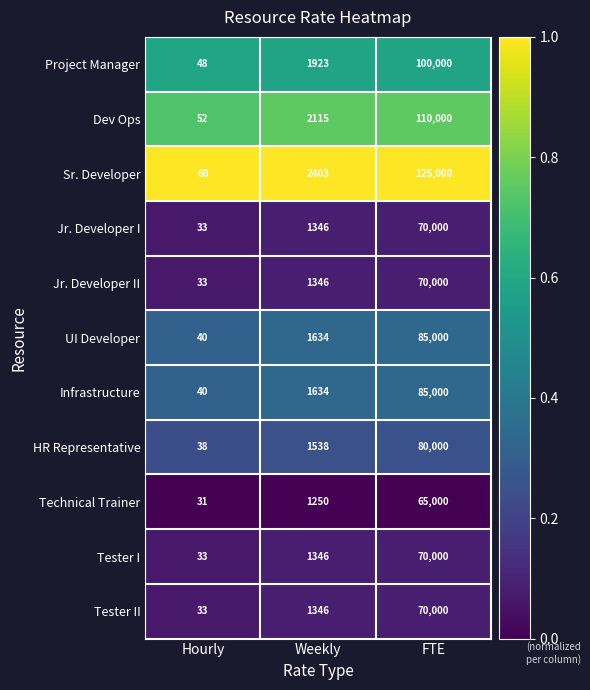

Rank the categories by Tester II value from highest to lowest.

FTE, Weekly, Hourly